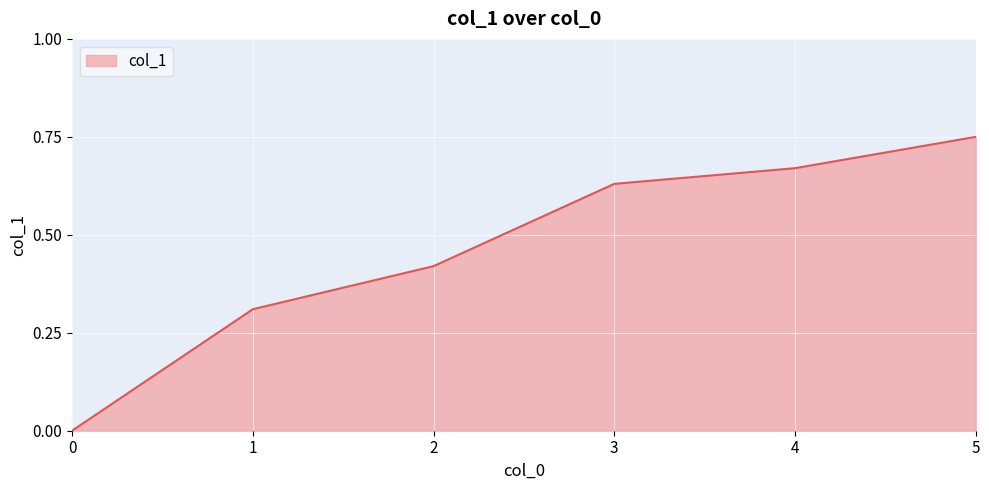

The value at 3 is 0.3. True or false?

False